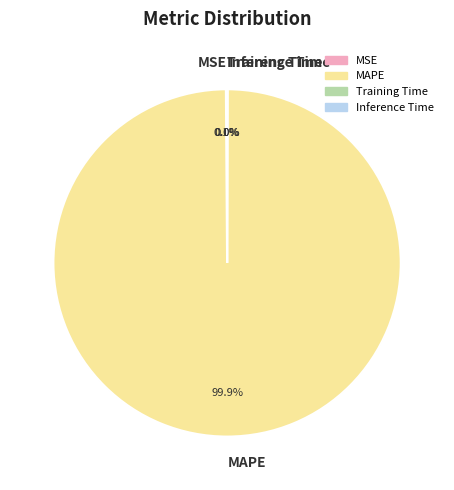

What percentage is the MAPE slice, to the nearest percent?

100%